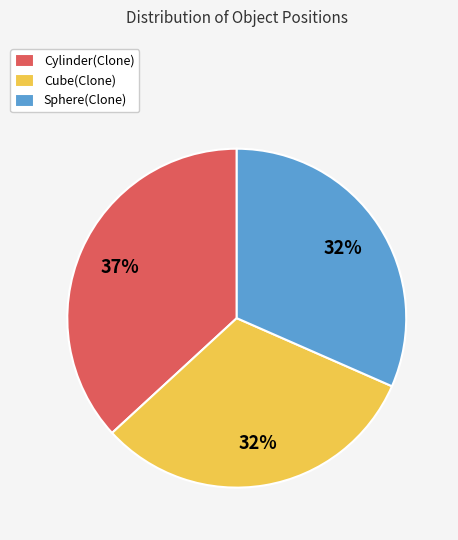

Is it true that Sphere(Clone) is 43% of the pie?

False